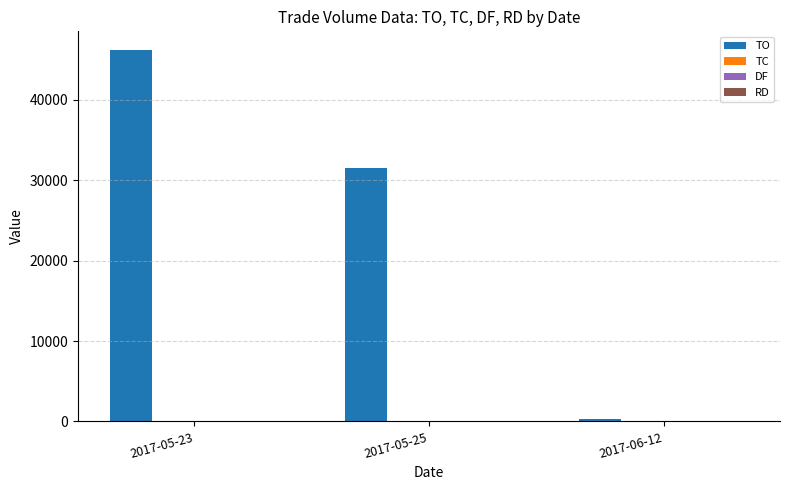

Which series has the largest total across all categories?

TO